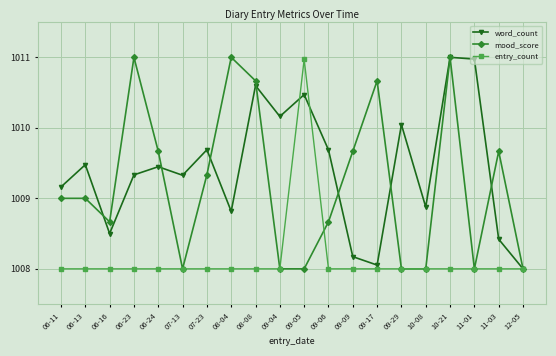

What is the smallest value displayed?

1008.0